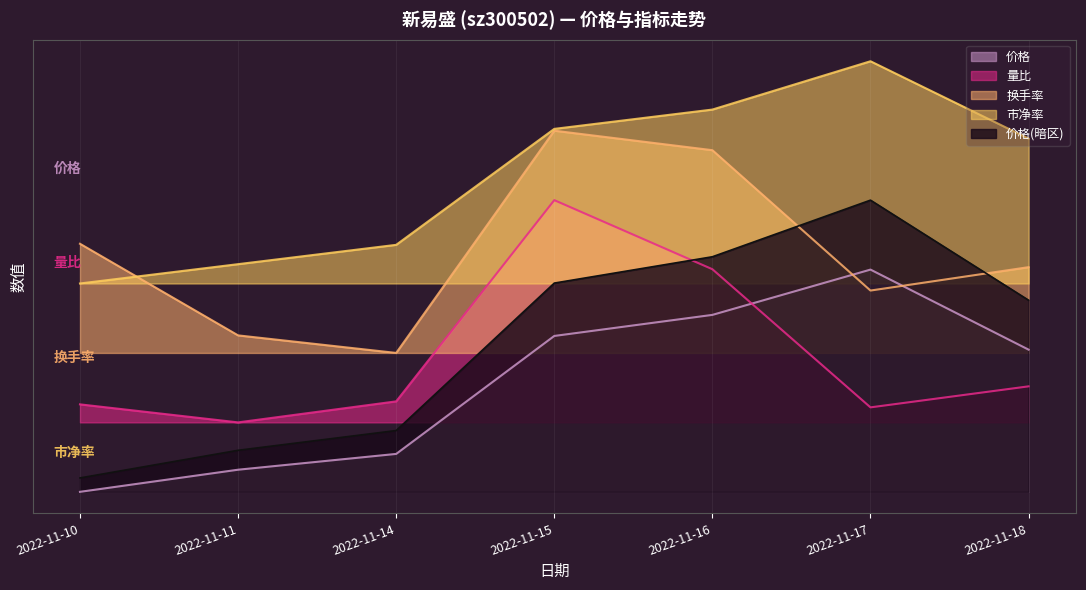

True or false: 换手率 has a value of 8.9 at 2022-11-10.

True